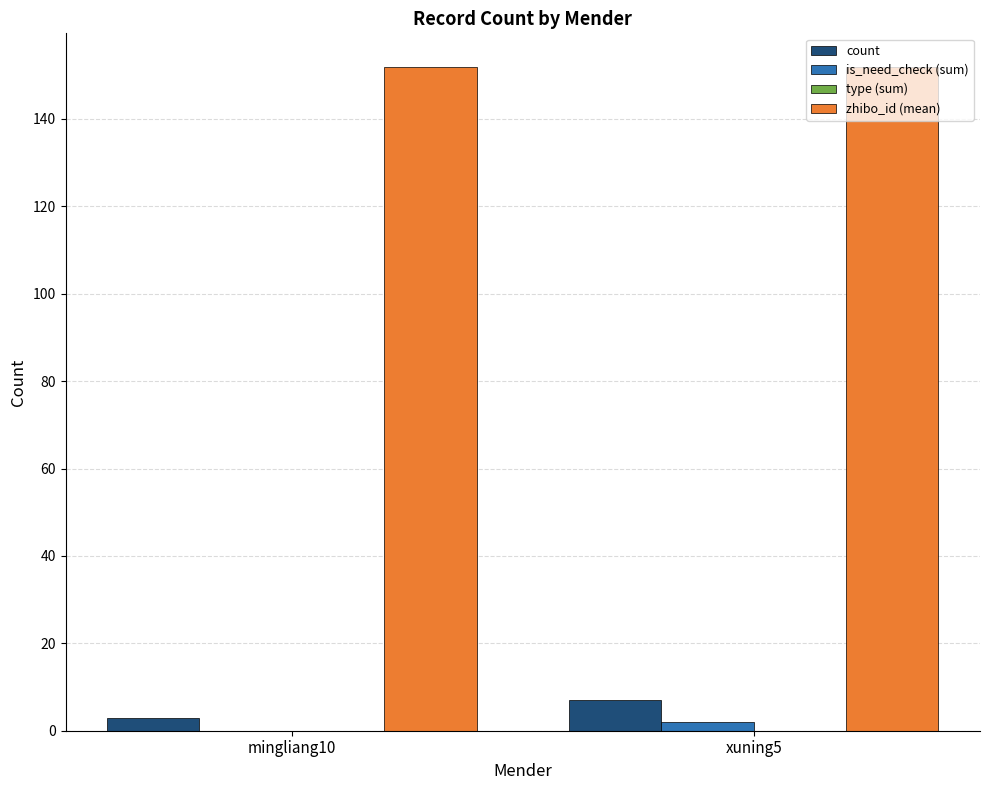

At which category is the sum across all series the highest?

xuning5